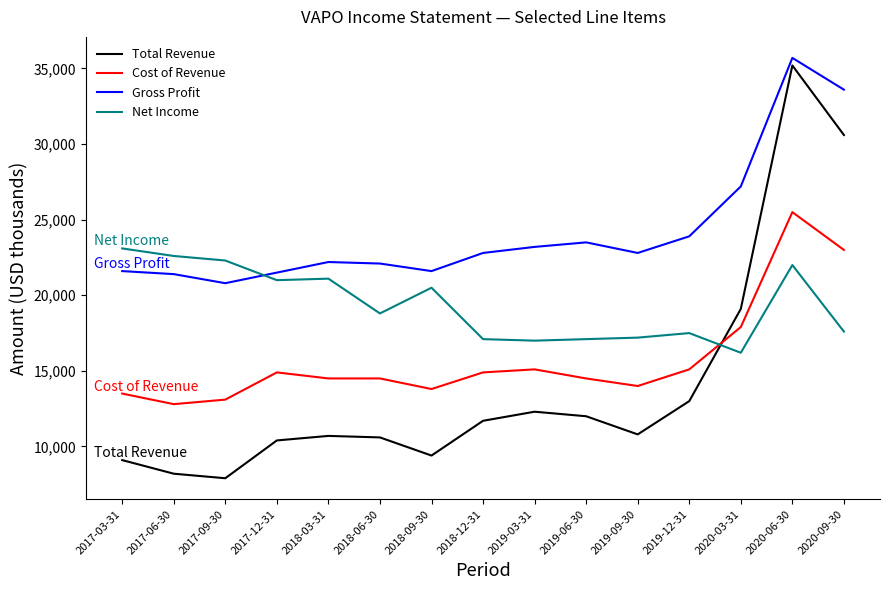

What is the spread (max minus min) of values at 2017-03-31?

14000